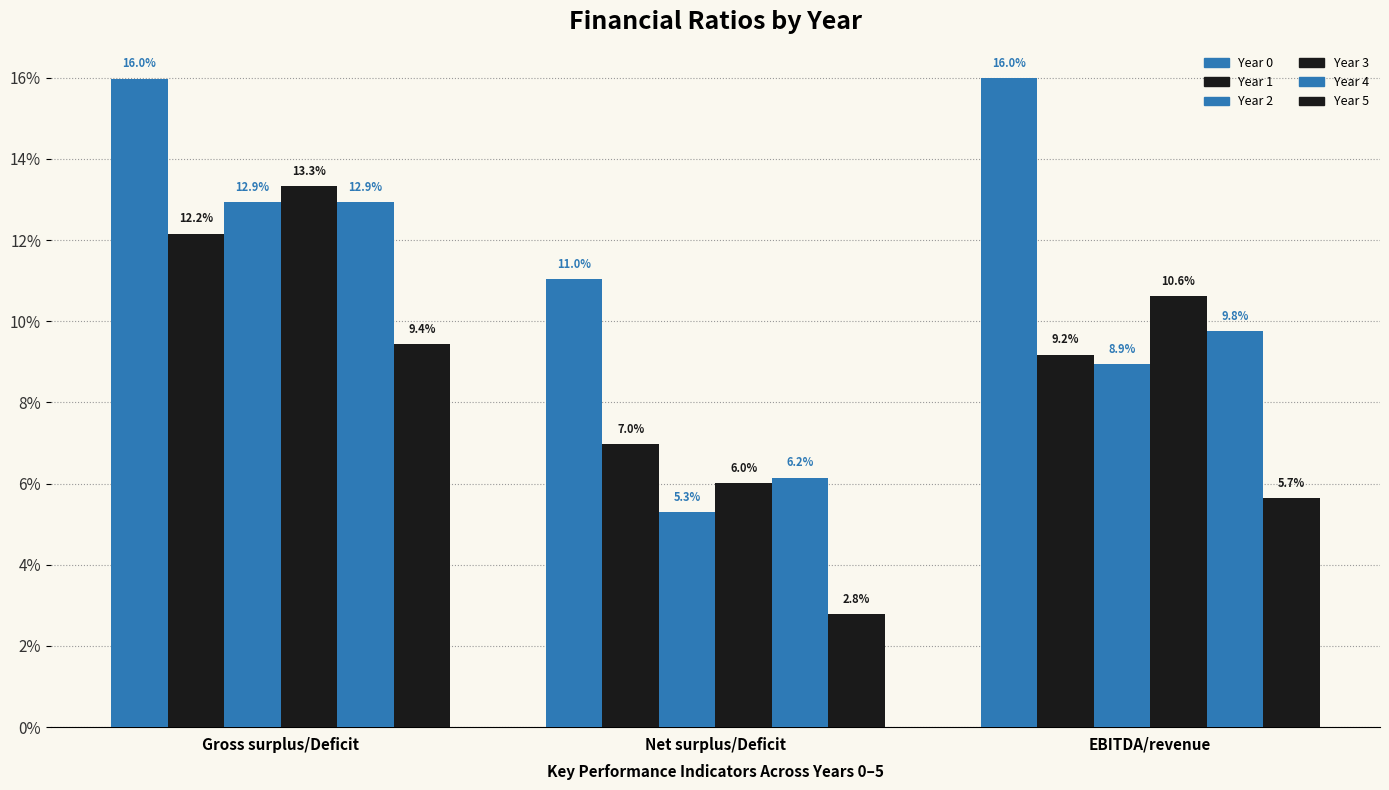

Which label corresponds to the largest value in the chart?

EBITDA/revenue